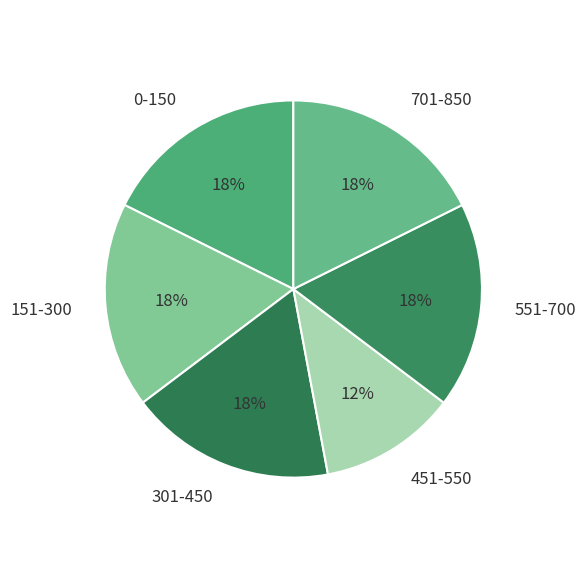

To the nearest percent, what percentage of the pie is 301-450?

18%